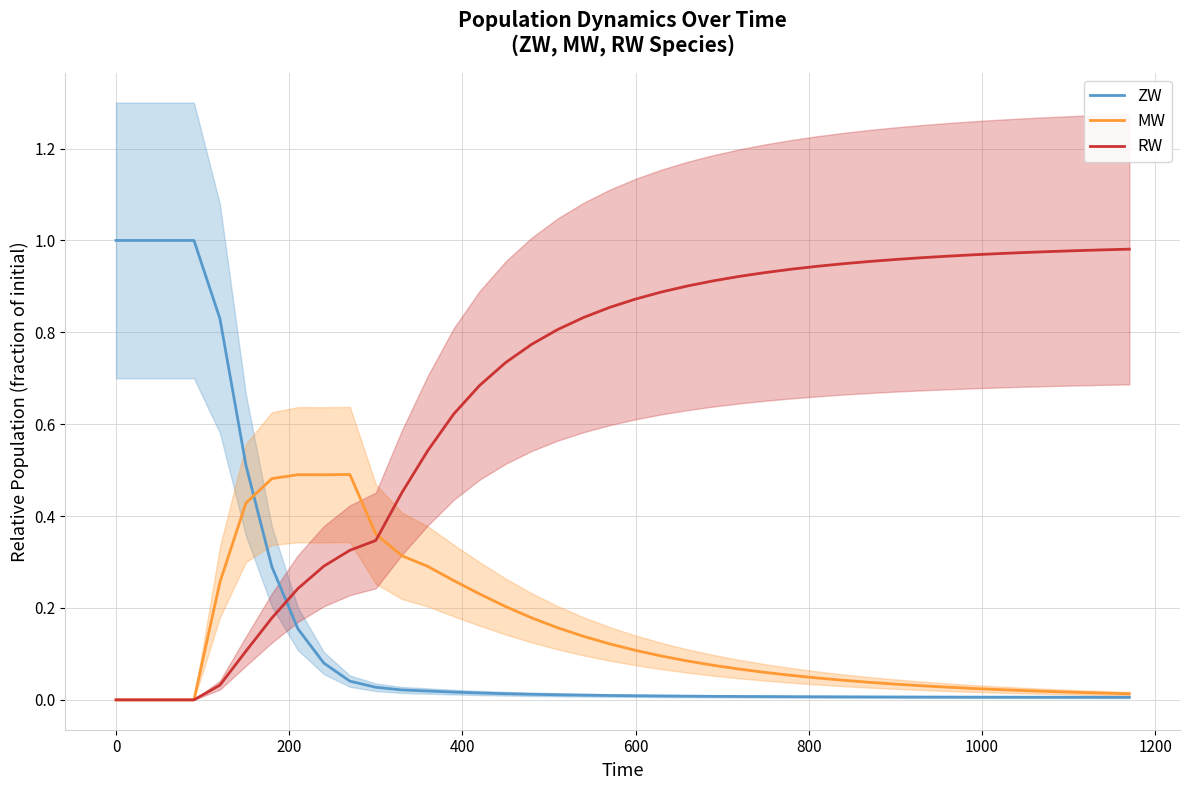

How many times do RW and ZW cross each other?

1